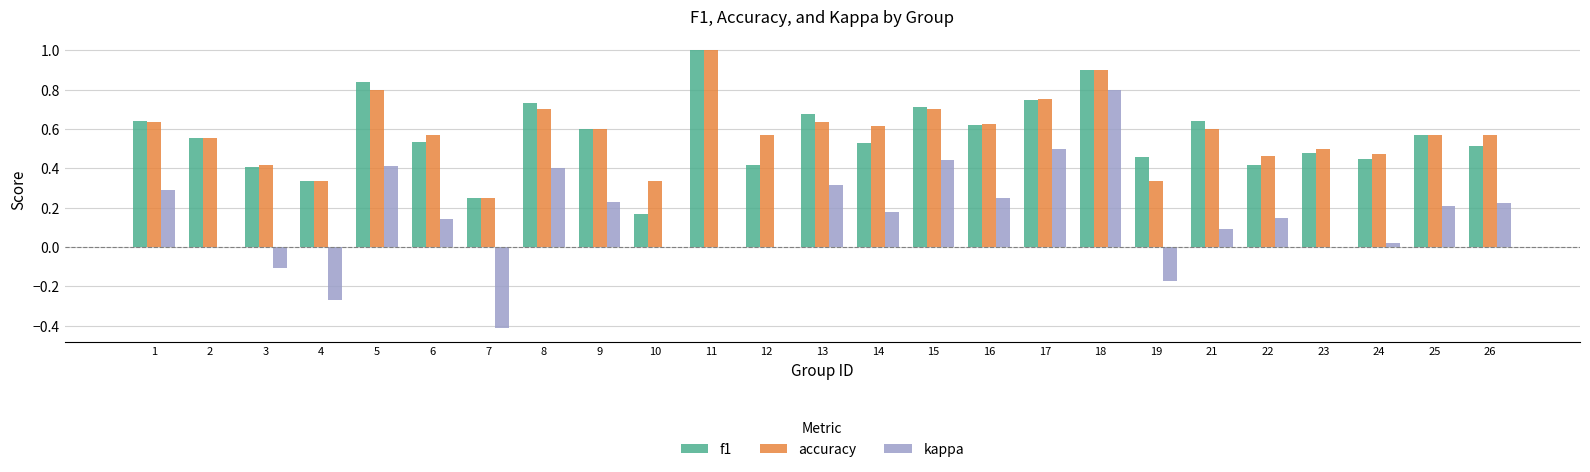

True or false: f1 has a value of 1.6 at 11.

False